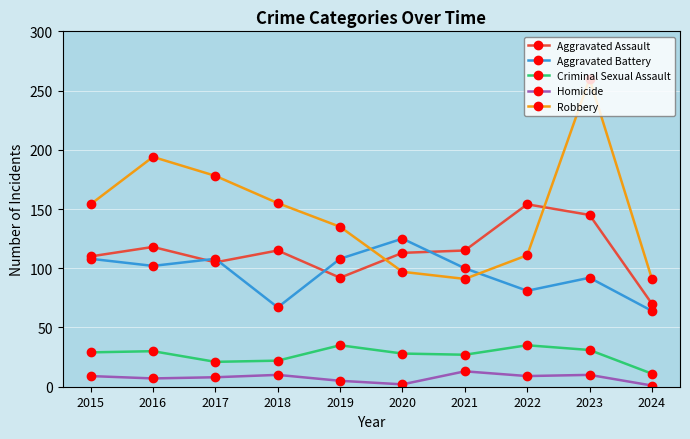

What is the maximum value shown in the chart?

260